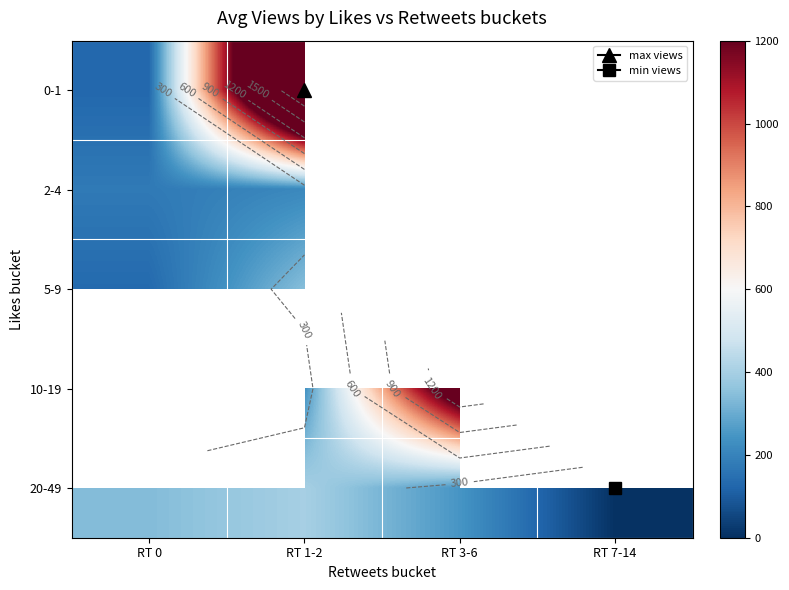

What is the minimum value shown in the chart?

6.0